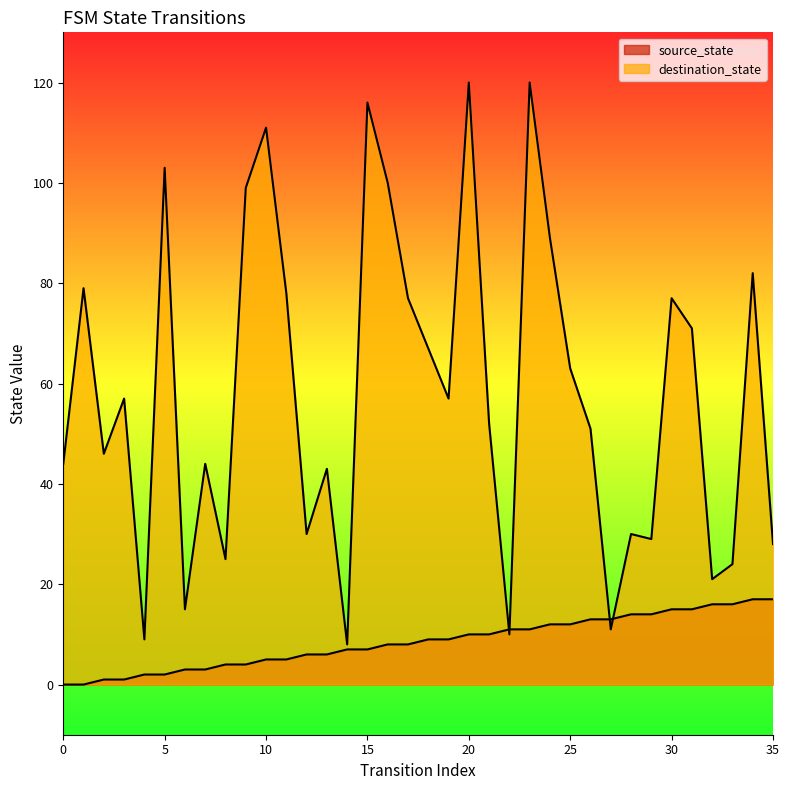

Which has a higher value, 34 or 12?

34